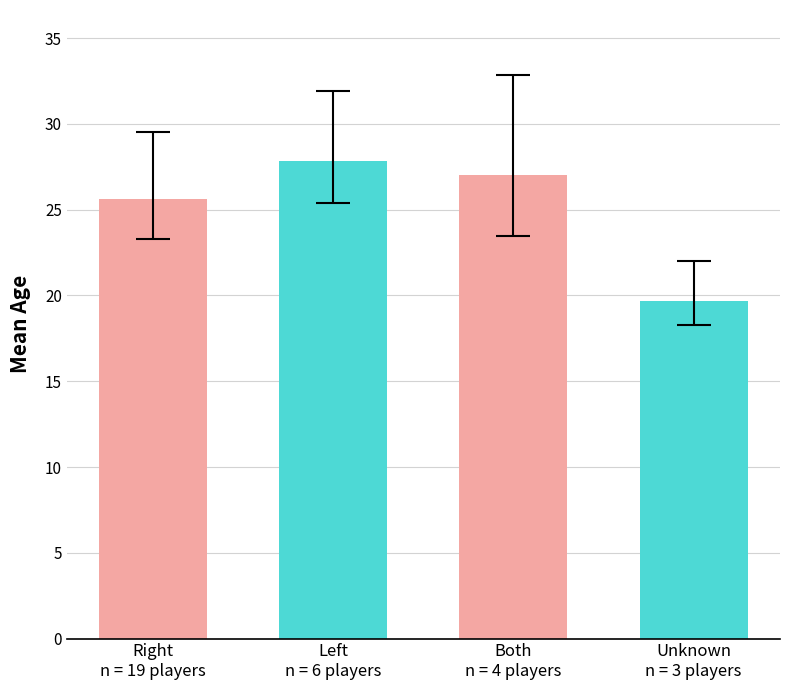

What is the change in value from Both
n = 4 players to Unknown
n = 3 players?

-7.3